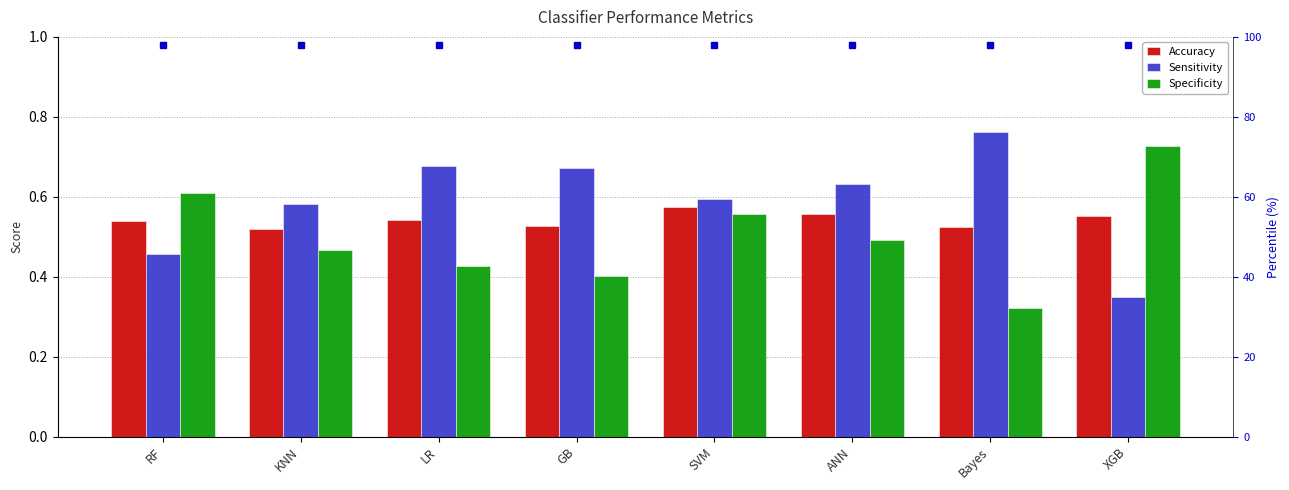

What is the total value across all series at XGB?

1.6